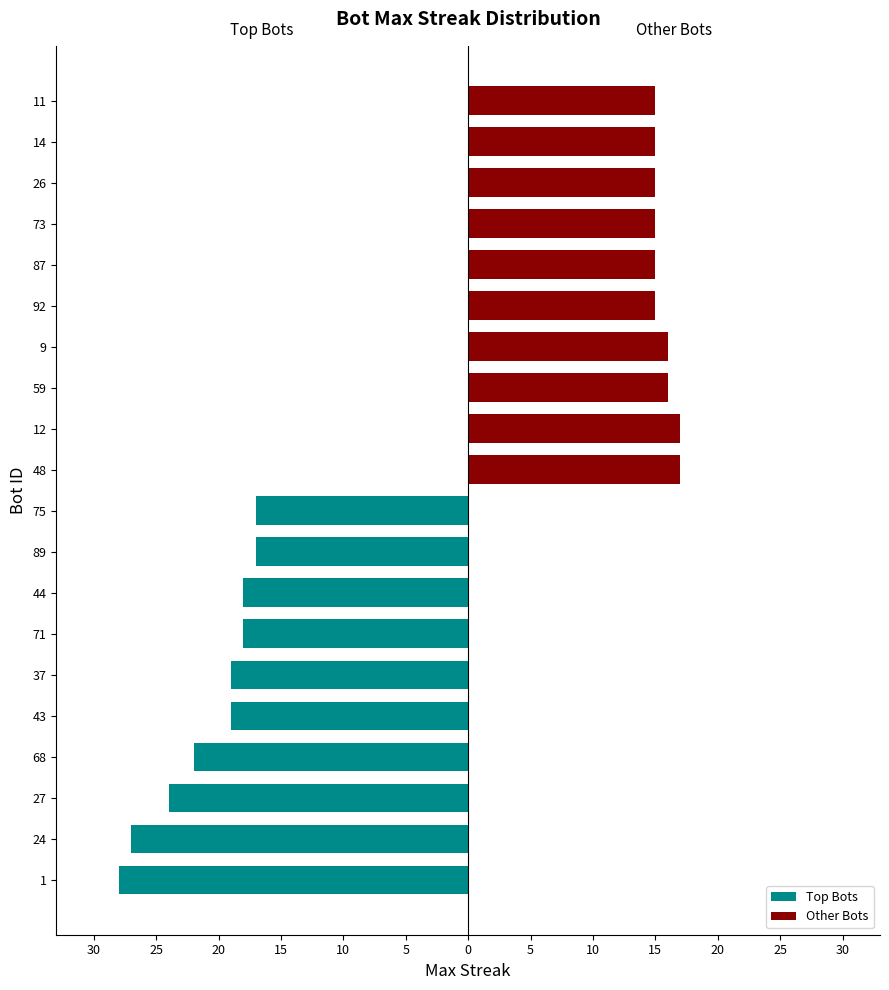

Count the Other Bots values in the range 15 to 16.

8